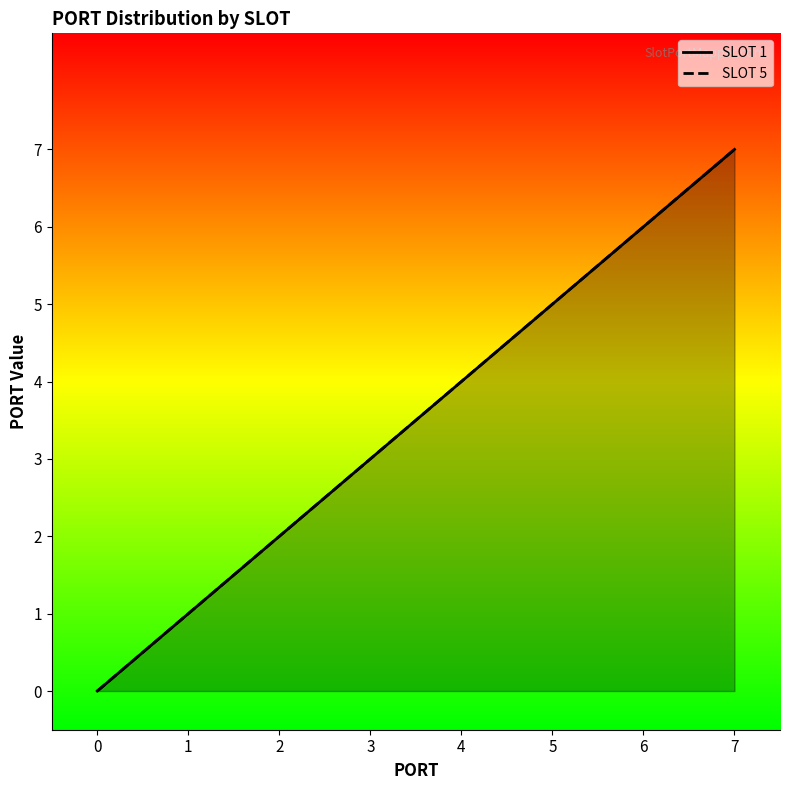

Is the value of SLOT 5 at 6 greater than the value of SLOT 1 at 7?

No